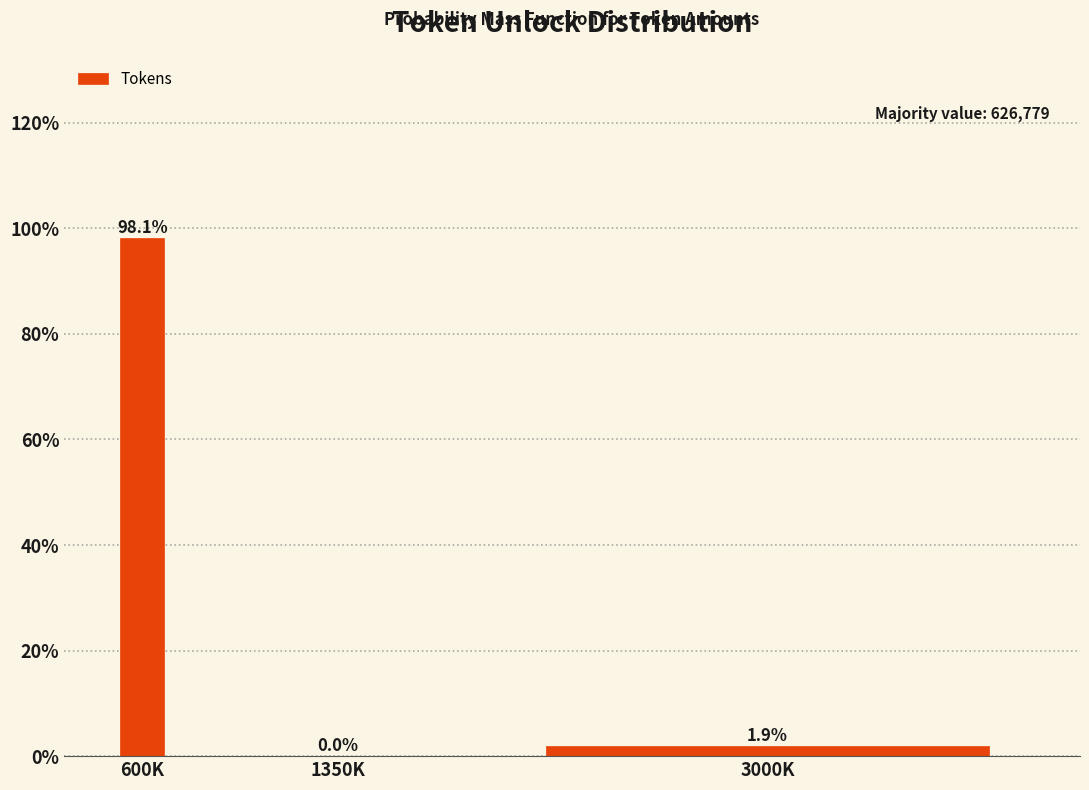

Reading right to left, list all the values displayed in this chart.

3000K=1.9	1350K=0.0	600K=98.1